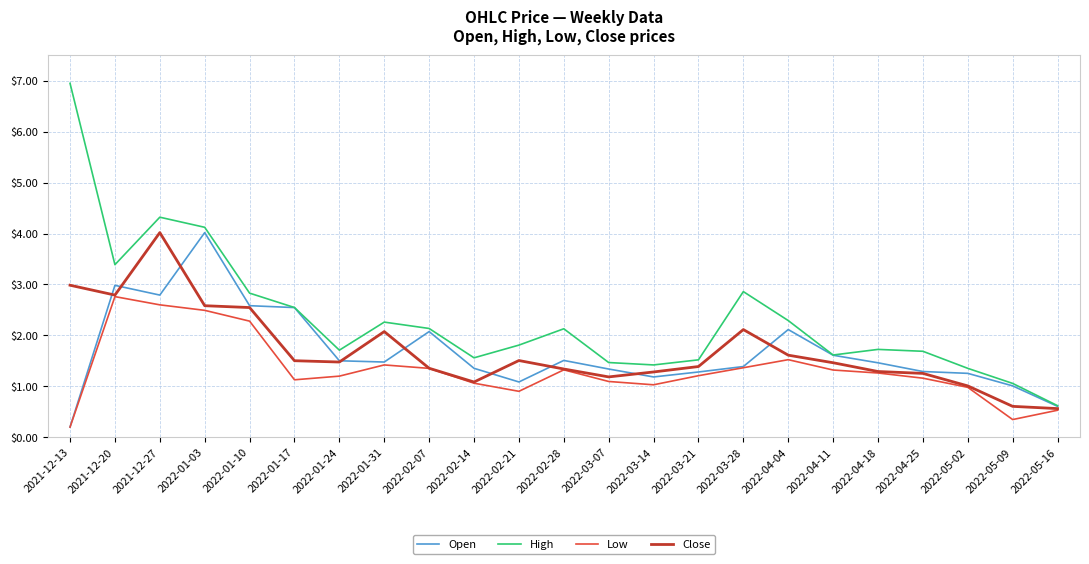

The value of Open at 2022-05-02 is 1.3. True or false?

True